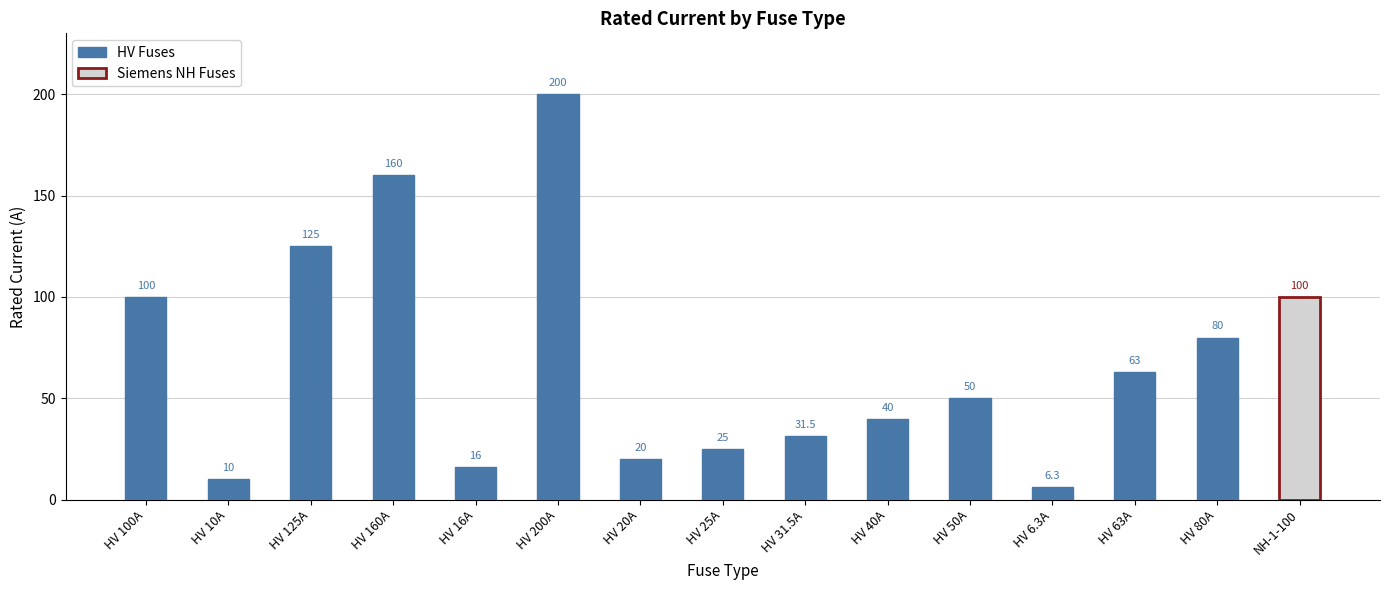

At which label does HV Fuses first exceed 50?

HV 100A